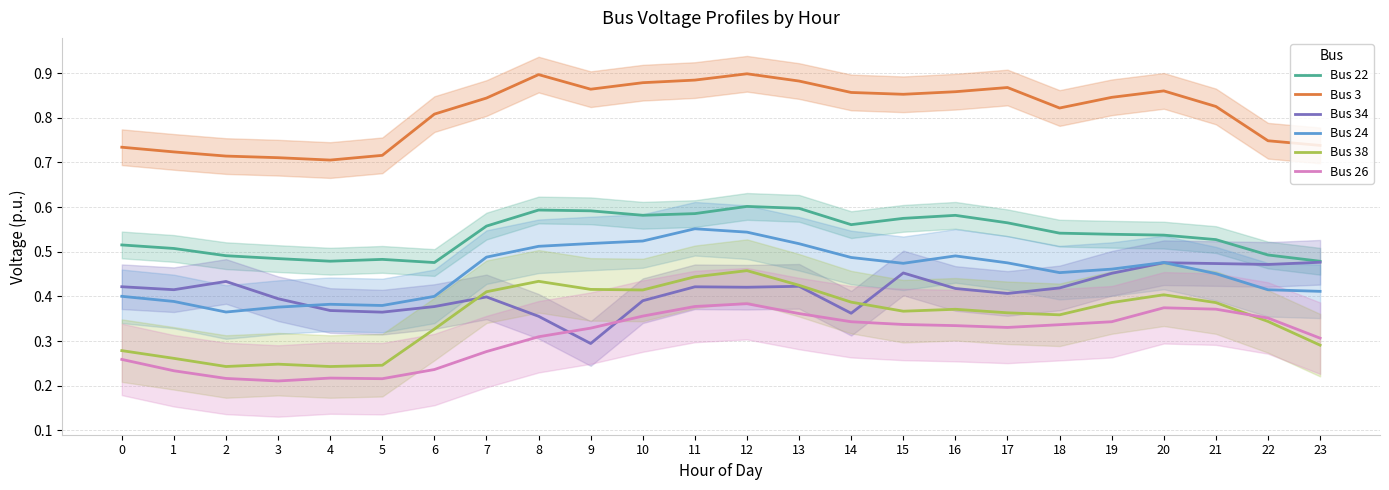

The Bus 34 series shows 0.7 at 1. True or false?

False